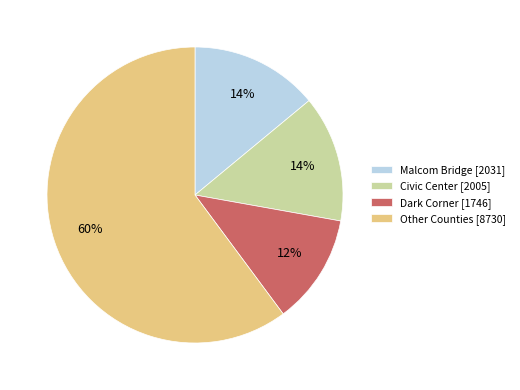

How many slices are in this pie chart?

4